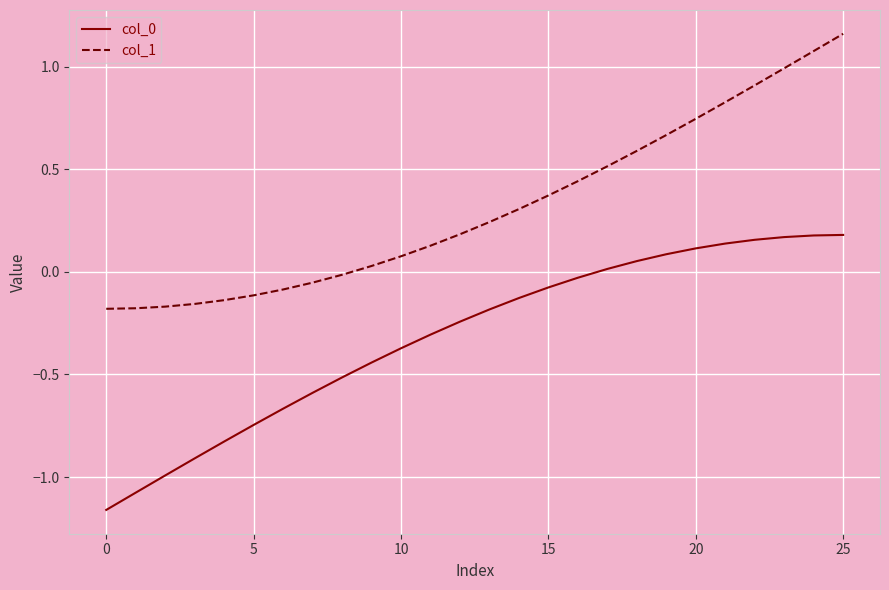

Which series has the largest total across all categories?

col_1